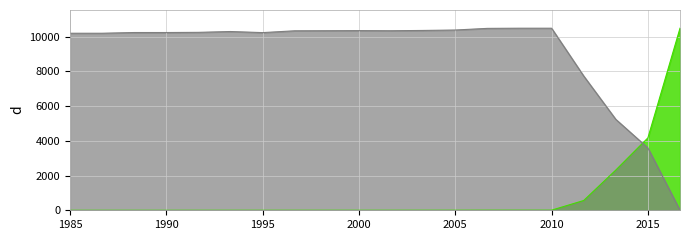

Which series has the largest range (max minus min)?

Chi-Square Distance